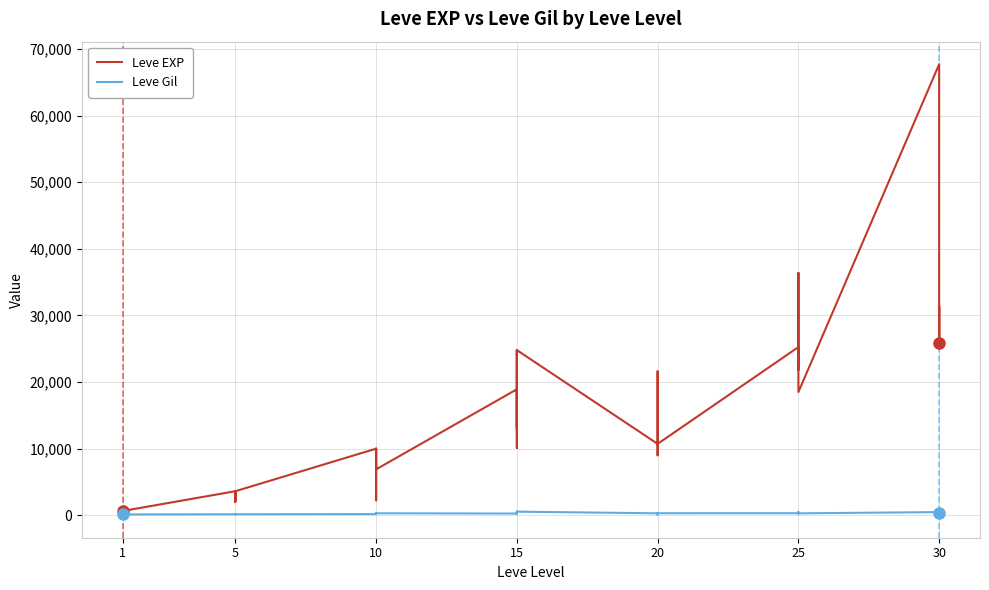

The Leve Gil series shows 245 at 15. True or false?

True